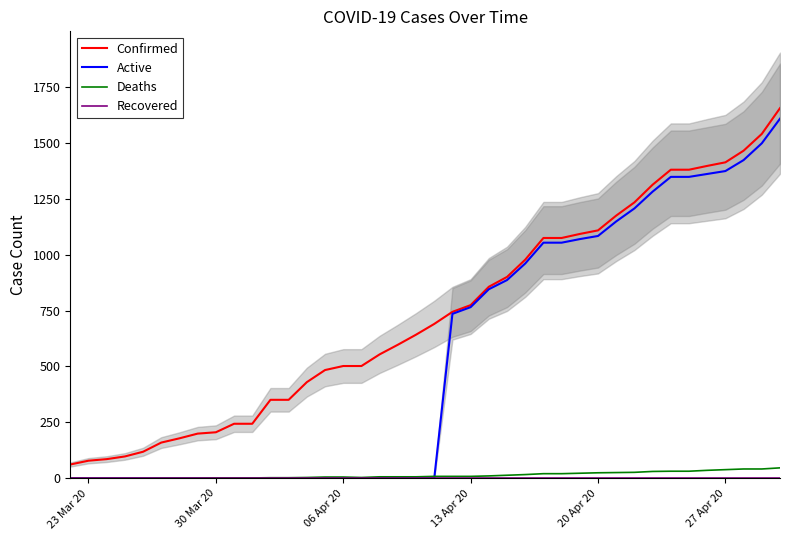

Rank the series by their maximum value, from lowest to highest.

Recovered, Deaths, Active, Confirmed